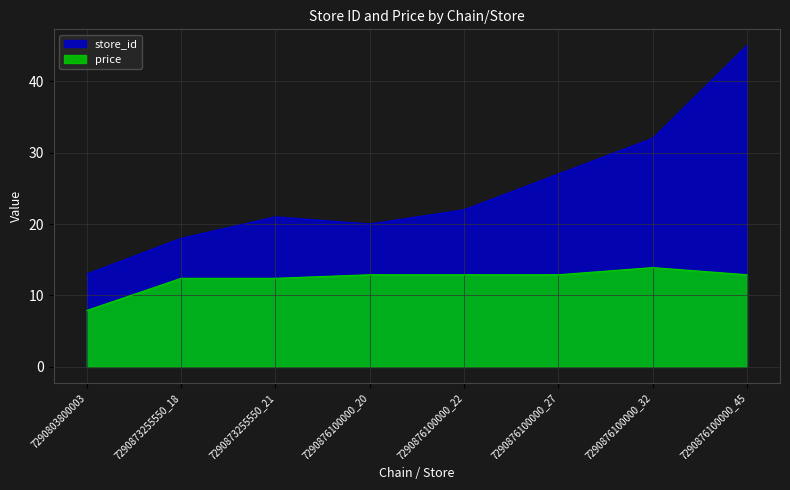

How many lines are shown in the chart?

2